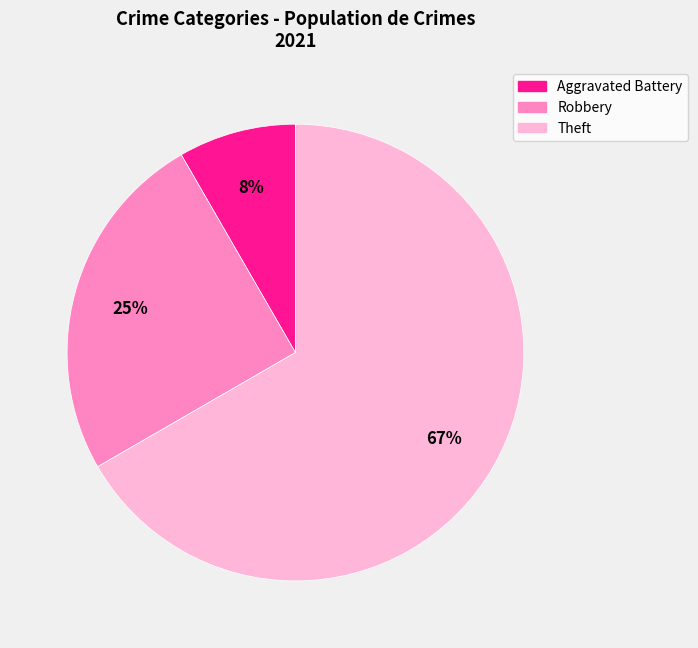

To the nearest percent, what is the average slice percentage?

33%